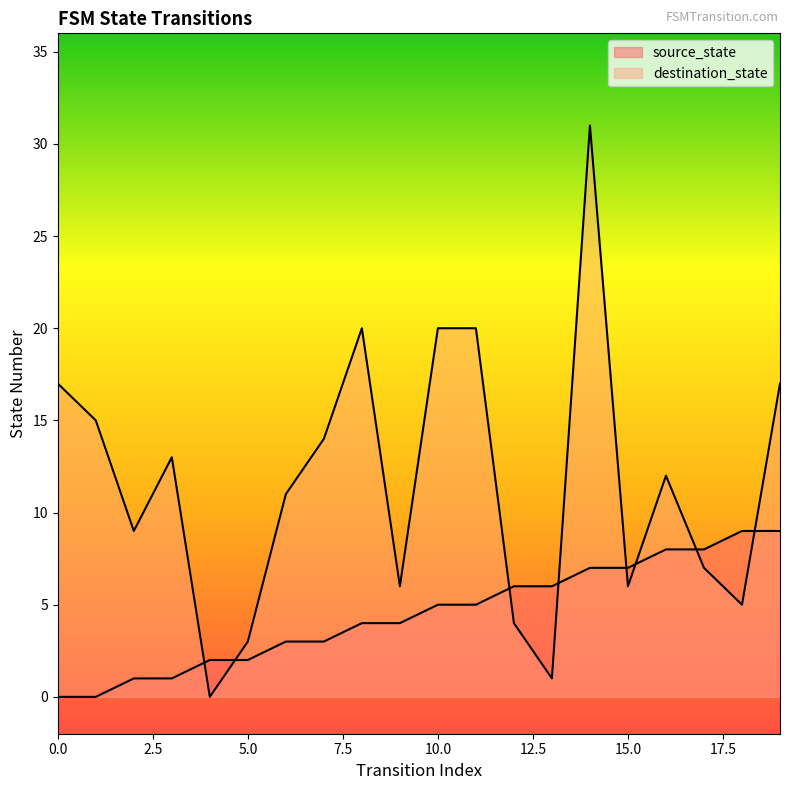

Is the value of source_state at 15 greater than the value of destination_state at 19?

No